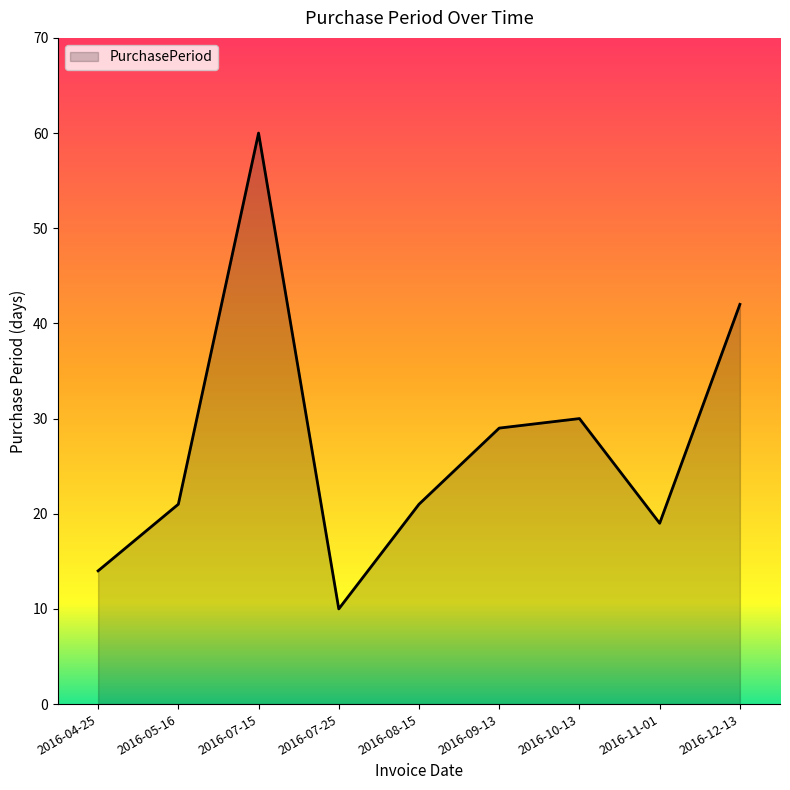

What is the average value?

27